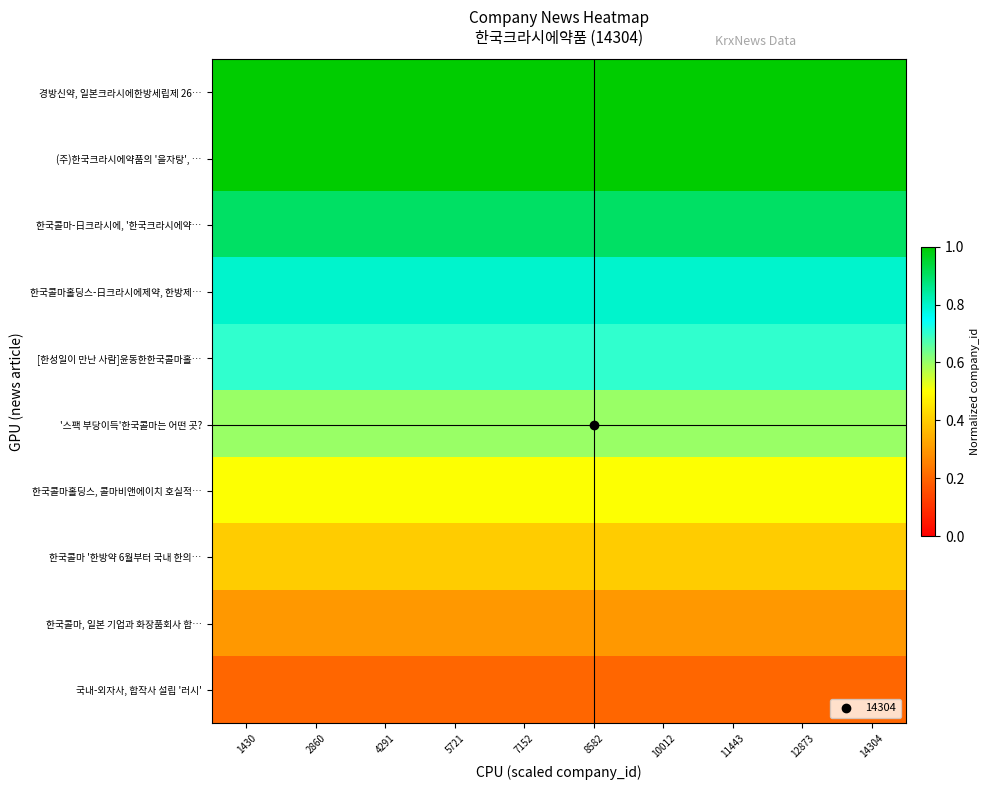

Reading right to left, list all the values displayed in this chart.

경방신약, 일본크라시에한방세립제 26…: 14304=1.1	12873=1.1	11443=1.1	10012=1.1	8582=1.1	7152=1.1	5721=1.1	4291=1.1	2860=1.1	1430=1.1
(주)한국크라시에약품의 '을자탕', …: 14304=1.0	12873=1.0	11443=1.0	10012=1.0	8582=1.0	7152=1.0	5721=1.0	4291=1.0	2860=1.0	1430=1.0
한국콜마-日크라시에, '한국크라시에약…: 14304=0.9	12873=0.9	11443=0.9	10012=0.9	8582=0.9	7152=0.9	5721=0.9	4291=0.9	2860=0.9	1430=0.9
한국콜마홀딩스-日크라시에제약, 한방제…: 14304=0.8	12873=0.8	11443=0.8	10012=0.8	8582=0.8	7152=0.8	5721=0.8	4291=0.8	2860=0.8	1430=0.8
[한성일이 만난 사람]윤동한한국콜마홀…: 14304=0.7	12873=0.7	11443=0.7	10012=0.7	8582=0.7	7152=0.7	5721=0.7	4291=0.7	2860=0.7	1430=0.7
'스팩 부당이득'한국콜마는 어떤 곳?: 14304=0.6	12873=0.6	11443=0.6	10012=0.6	8582=0.6	7152=0.6	5721=0.6	4291=0.6	2860=0.6	1430=0.6
한국콜마홀딩스, 콜마비앤에이치 호실적…: 14304=0.5	12873=0.5	11443=0.5	10012=0.5	8582=0.5	7152=0.5	5721=0.5	4291=0.5	2860=0.5	1430=0.5
한국콜마 '한방약 6월부터 국내 한의…: 14304=0.4	12873=0.4	11443=0.4	10012=0.4	8582=0.4	7152=0.4	5721=0.4	4291=0.4	2860=0.4	1430=0.4
한국콜마, 일본 기업과 화장품회사 합…: 14304=0.3	12873=0.3	11443=0.3	10012=0.3	8582=0.3	7152=0.3	5721=0.3	4291=0.3	2860=0.3	1430=0.3
국내-외자사, 합작사 설립 '러시': 14304=0.2	12873=0.2	11443=0.2	10012=0.2	8582=0.2	7152=0.2	5721=0.2	4291=0.2	2860=0.2	1430=0.2